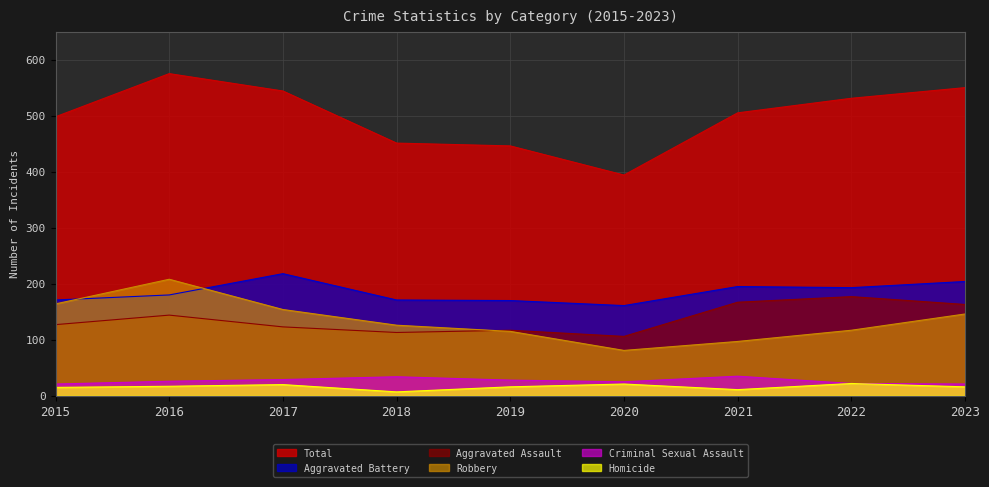

Reading left to right, what are all the values shown in this chart?

Aggravated Assault: 127	144	123	113	117	106	167	177	163
Aggravated Battery: 171	180	218	171	170	161	195	193	204
Criminal Sexual Assault: 21	26	29	34	28	25	35	22	21
Homicide: 15	17	20	7	16	21	11	22	16
Robbery: 164	208	154	126	115	81	97	117	146
Total: 498	575	544	451	446	394	505	531	550